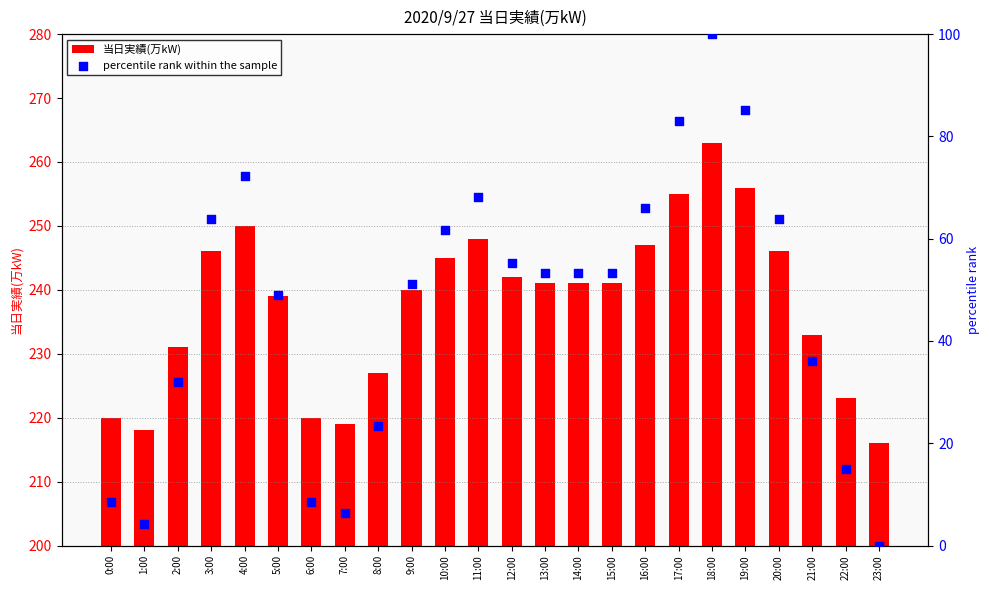

Which series has the largest total across all categories?

当日実績(万kW)